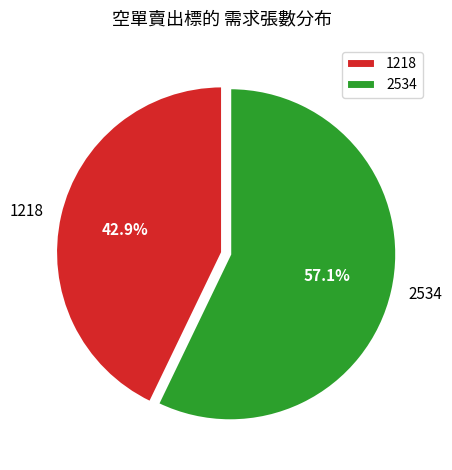

Which has a higher value, 2534 or 1218?

2534